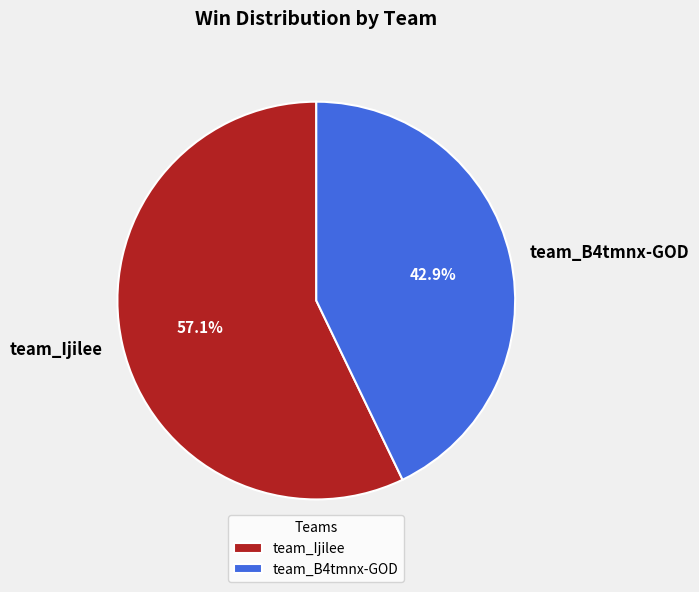

Rank the categories by value from highest to lowest.

team_Ijilee, team_B4tmnx-GOD